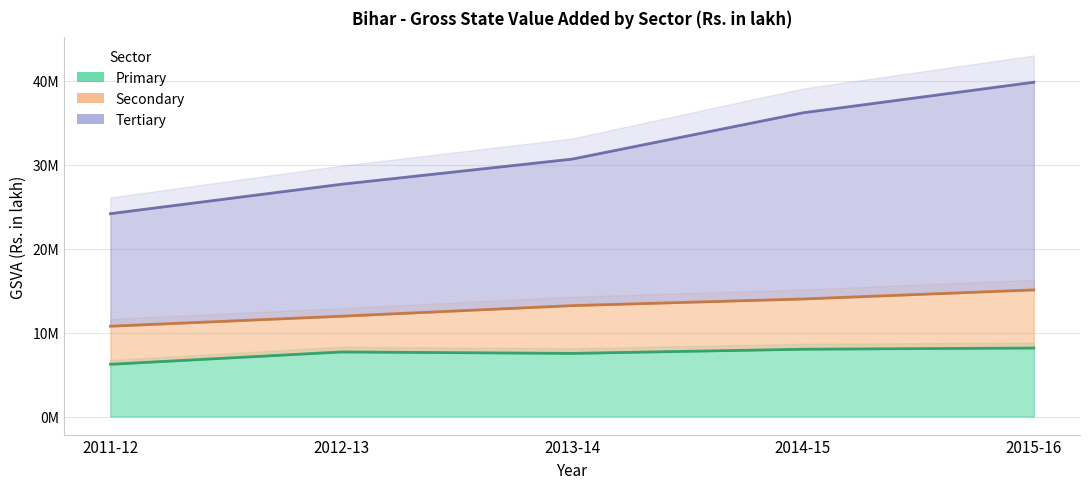

What is the lowest value of the Primary series?

6226513.0